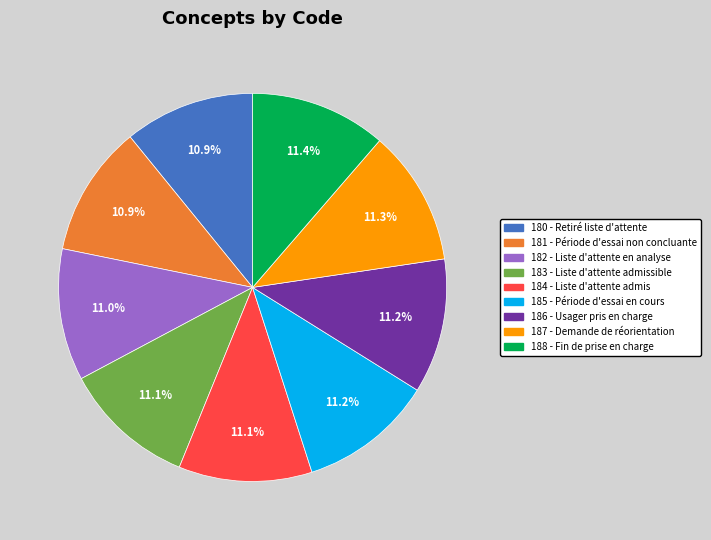

What percentage do 187 and 181 together represent?

22.2%